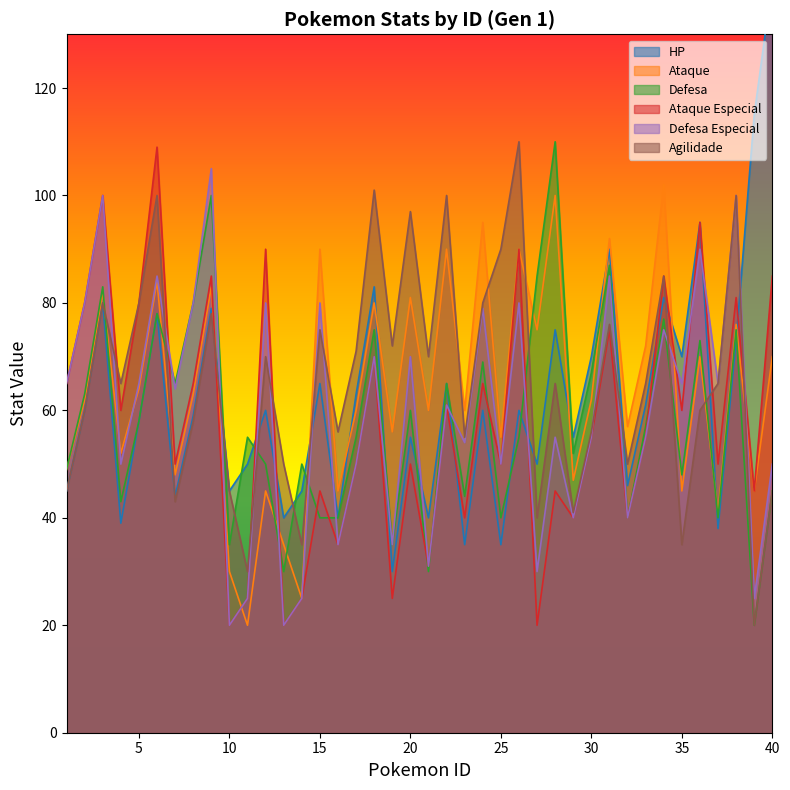

At which label is Defesa Especial closest to 62?

22